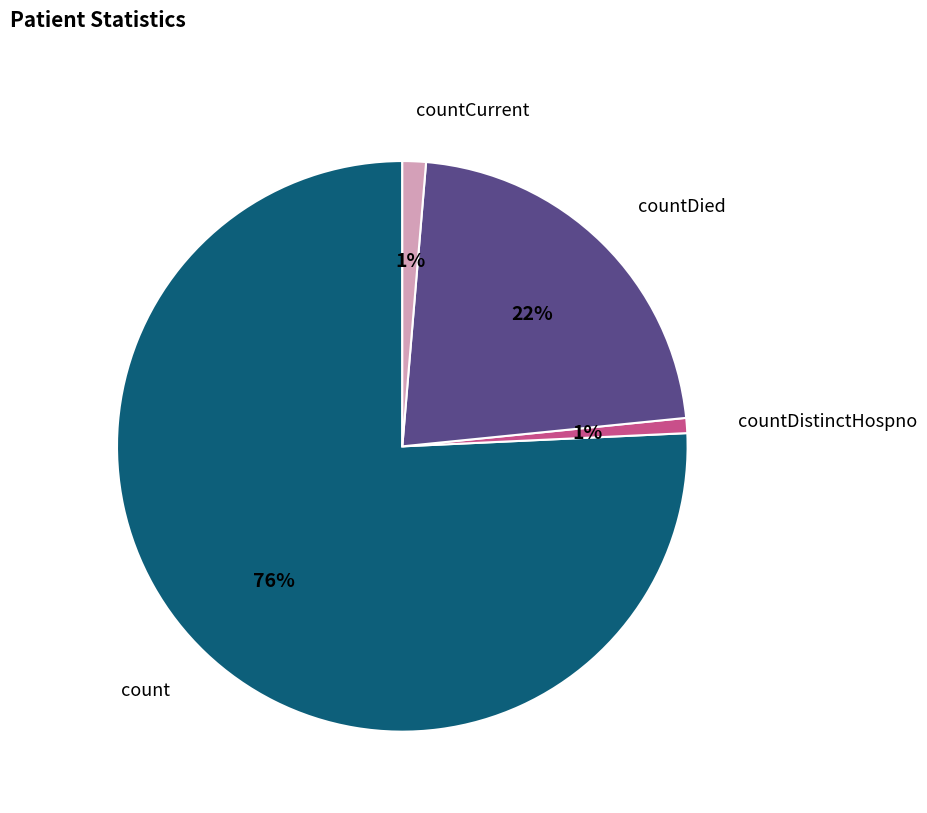

To the nearest percent, what is the difference between the largest and smallest slice percentages?

75%